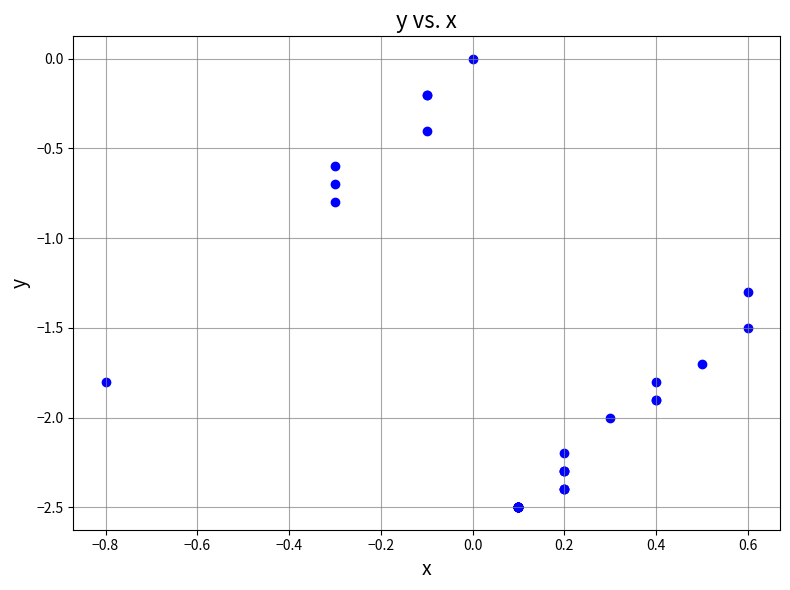

What Y value in the scatter plot is closest to -1?

-0.8